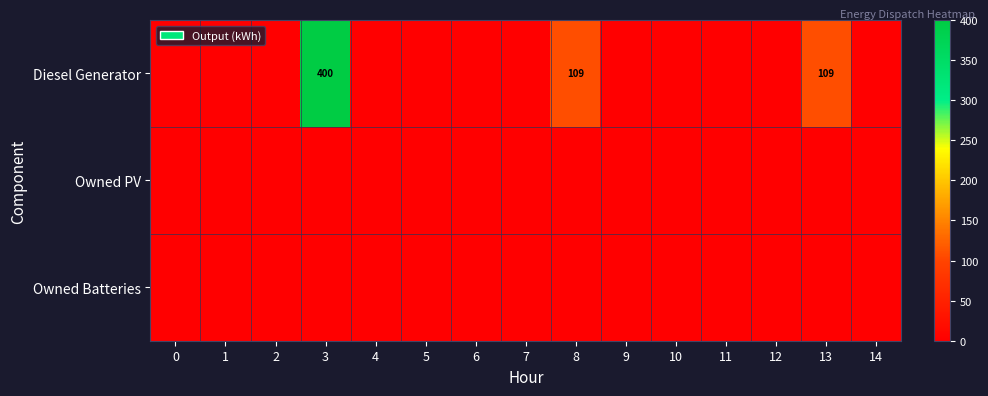

True or false: Diesel Generator has a value of 109 at 13.

True